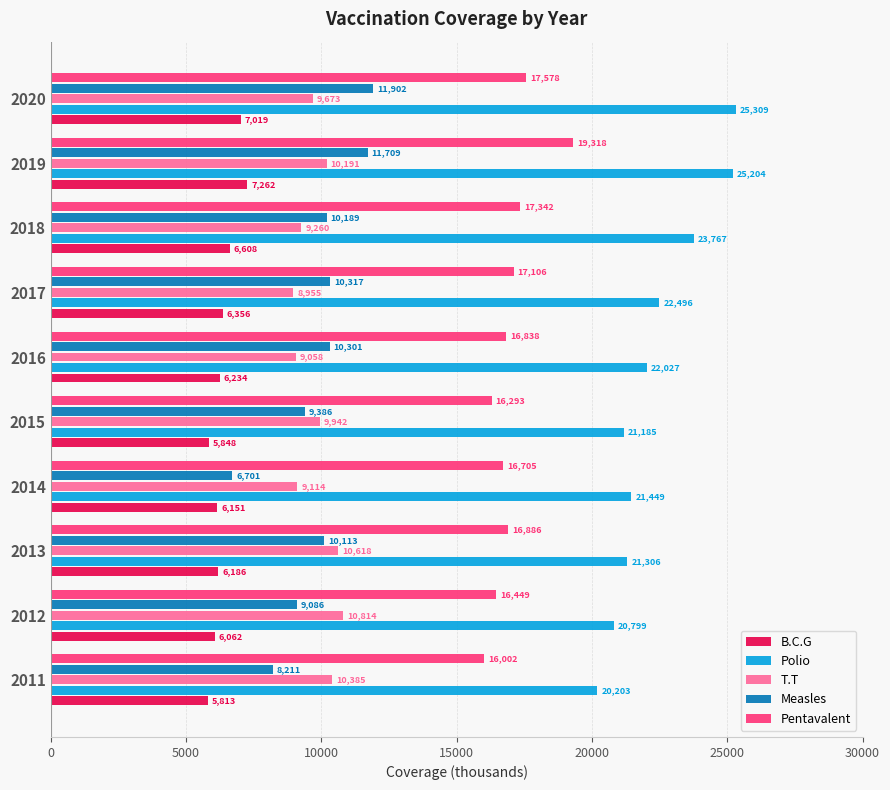

Which series has the widest spread of values?

Measles